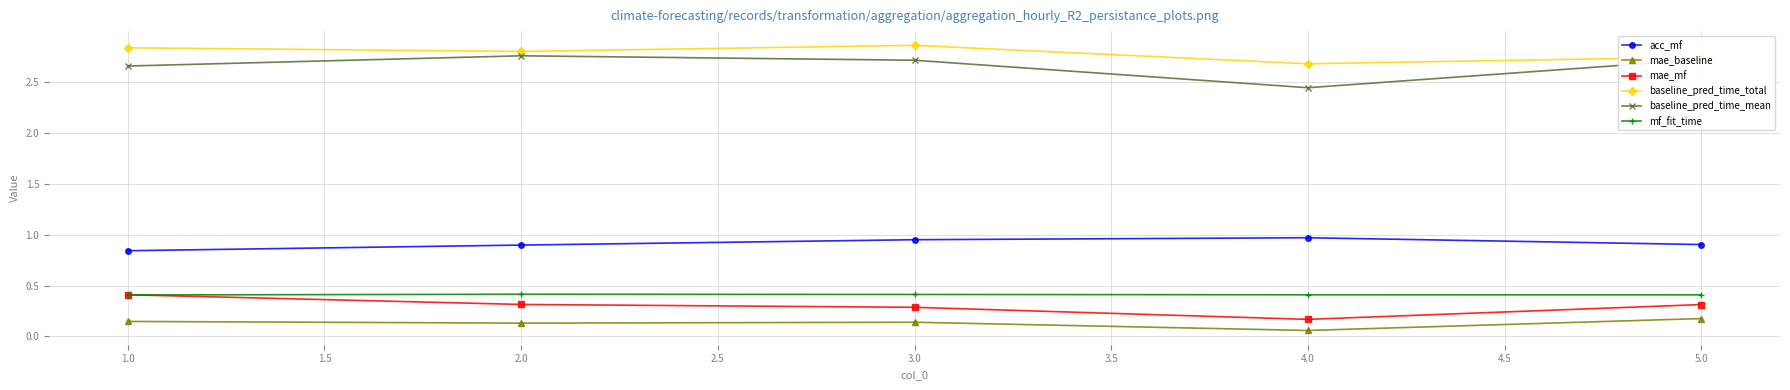

Count the baseline_pred_time_total values in the range 2 to 3.

5